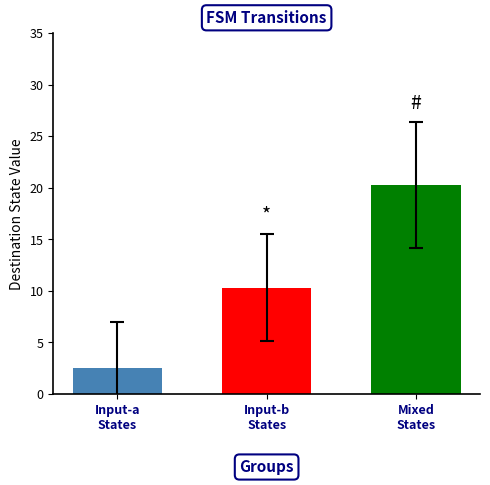

What is the smallest value displayed?

2.5